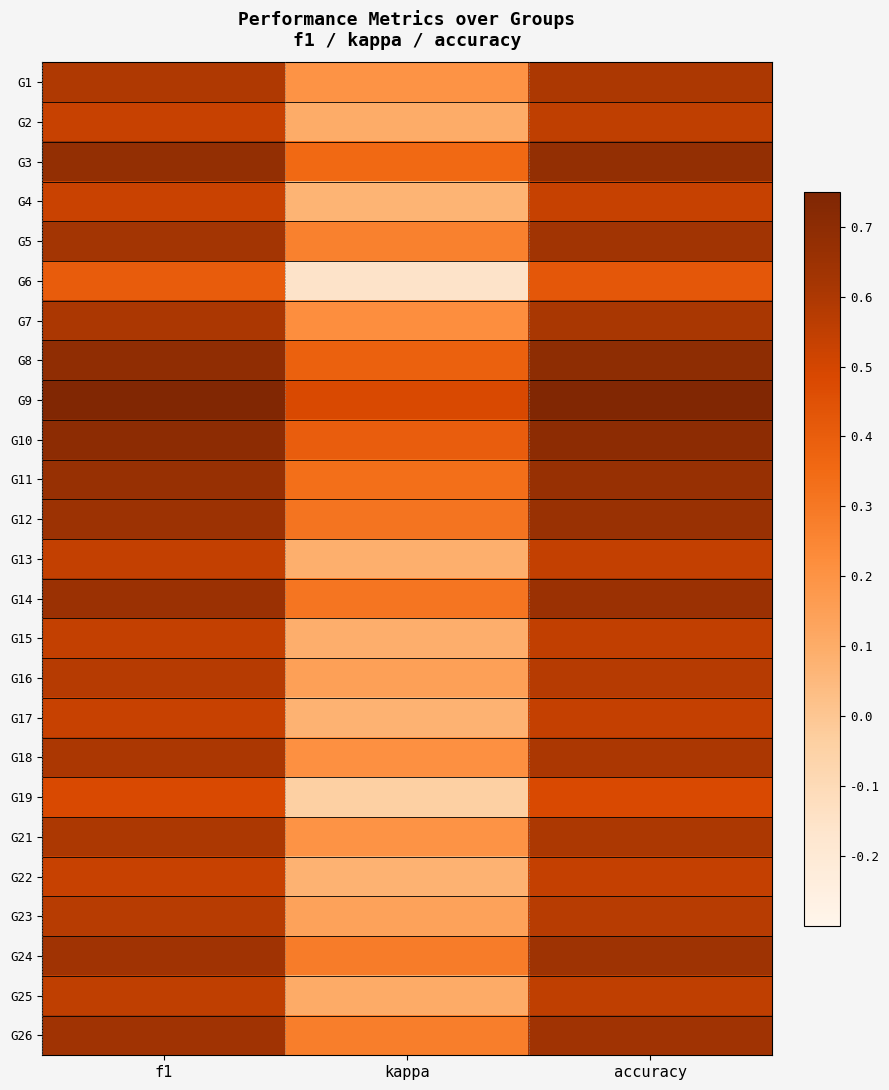

What is the spread (max minus min) of values at accuracy?

0.3